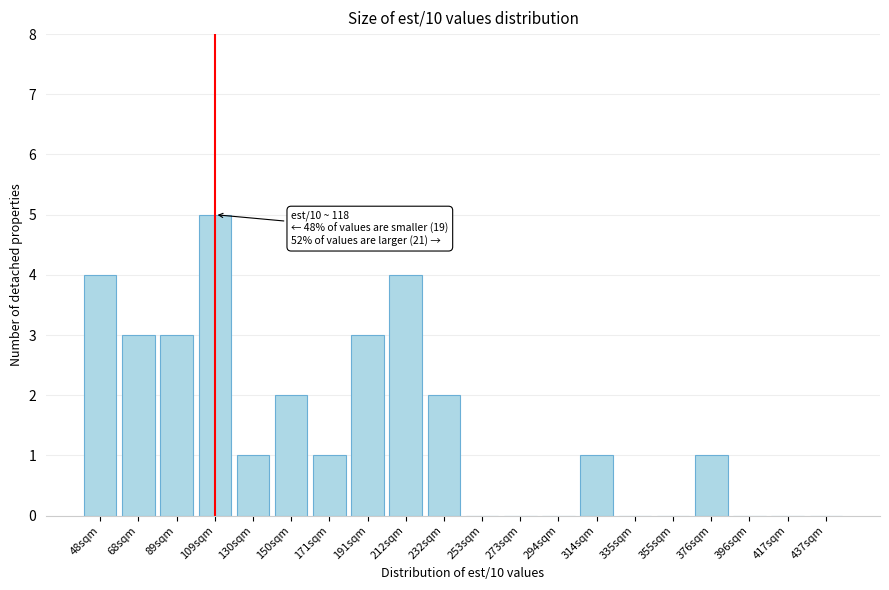

Reading left to right, list all the values displayed in this chart.

48sqm=4	68sqm=3	89sqm=3	109sqm=5	130sqm=1	150sqm=2	171sqm=1	191sqm=3	212sqm=4	232sqm=2	253sqm=0	273sqm=0	294sqm=0	314sqm=1	335sqm=0	355sqm=0	376sqm=1	396sqm=0	417sqm=0	437sqm=0